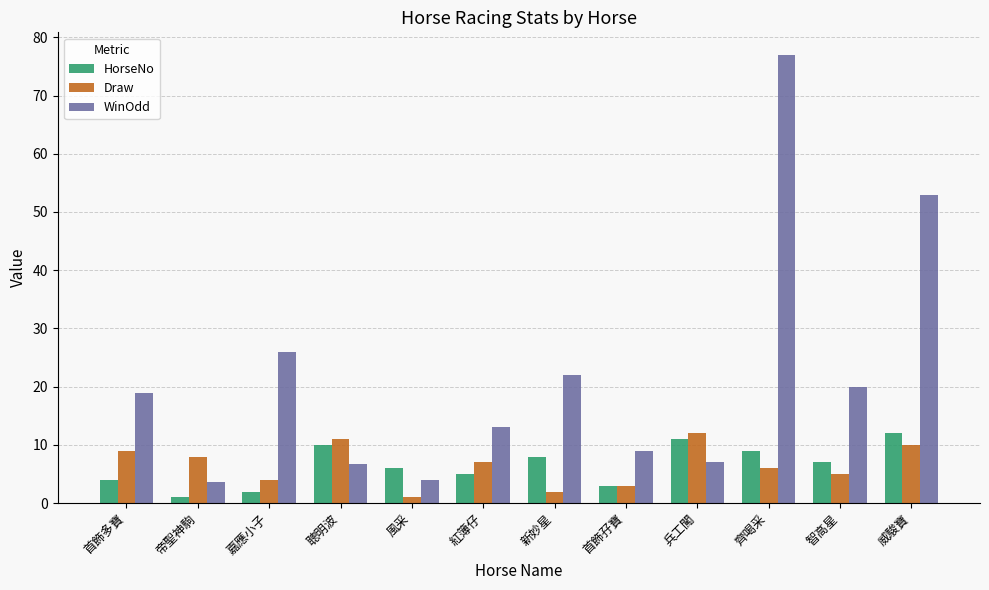

Is it true that WinOdd equals 10.2 at 聰明波?

False